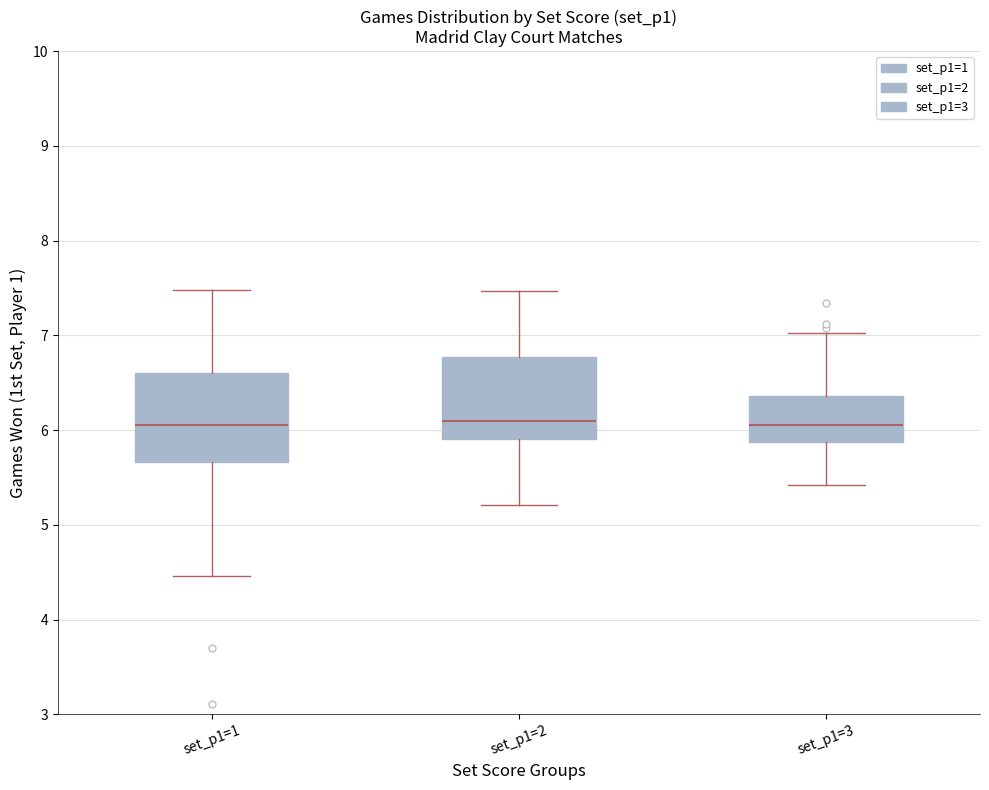

Reading left to right, read every box against the y-axis: the position of its median line, the range the box covers, and the ends of its whiskers. The values are not printed on the chart, so give them approximately, as read against the axis.

set_p1=1: median 6.1, box 5.7 to 6.6, whiskers 4.5 to 7.5
set_p1=2: median 6.1, box 5.9 to 6.8, whiskers 5.2 to 7.5
set_p1=3: median 6.1, box 5.9 to 6.4, whiskers 5.4 to 7.0